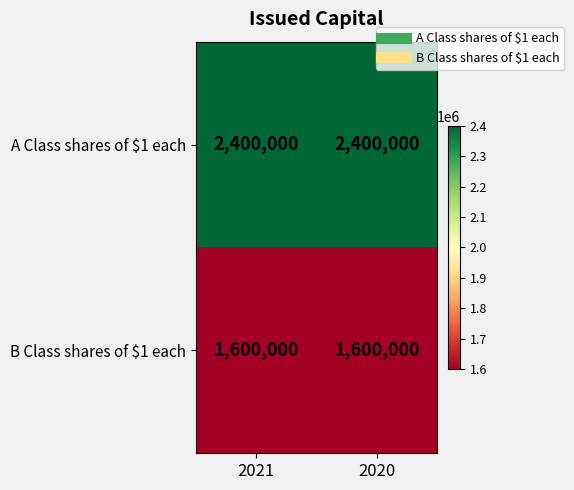

The value of A Class shares of $1 each at 2021 is 2400000. True or false?

True